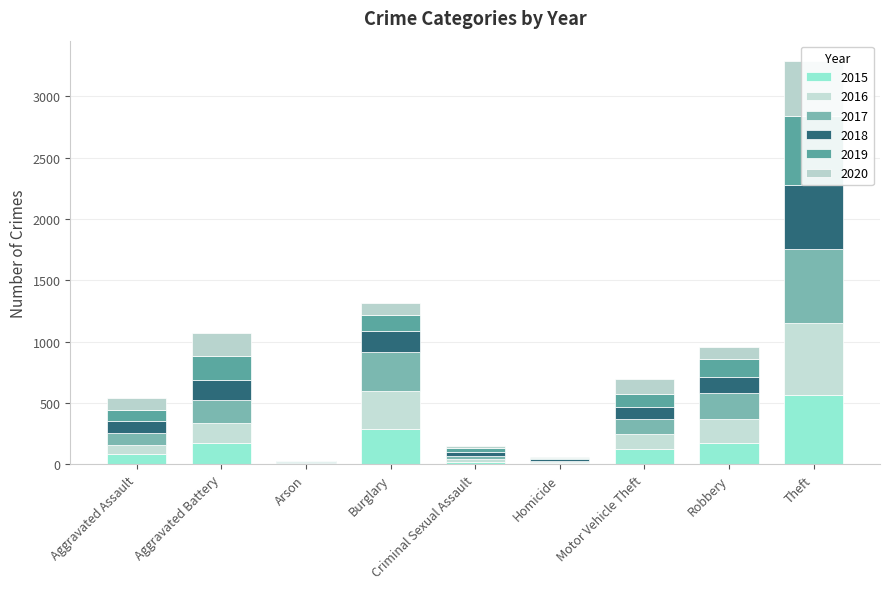

How many groups of bars are there?

9